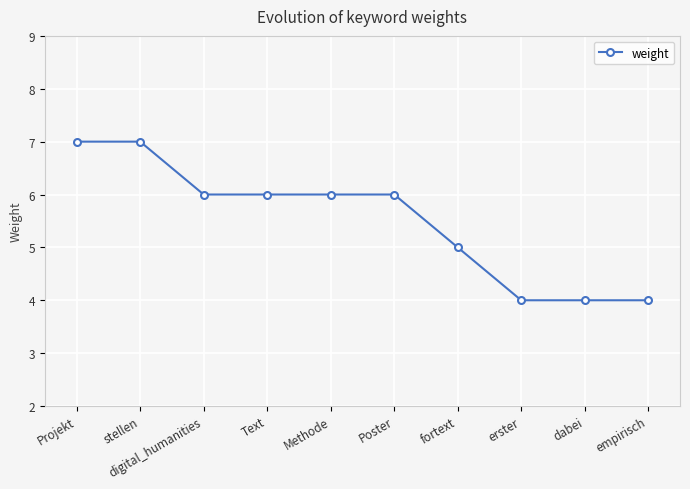

What is the sum of all values?

55